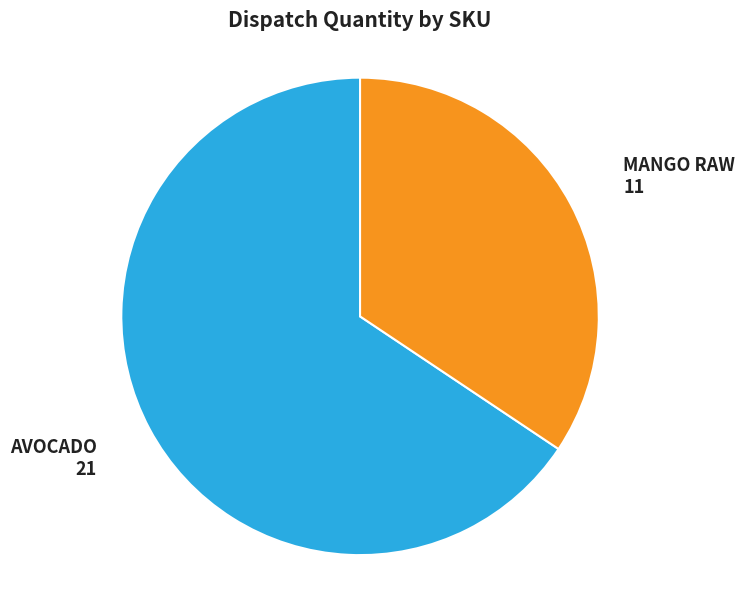

Rank the categories by value from lowest to highest.

MANGO RAW, AVOCADO